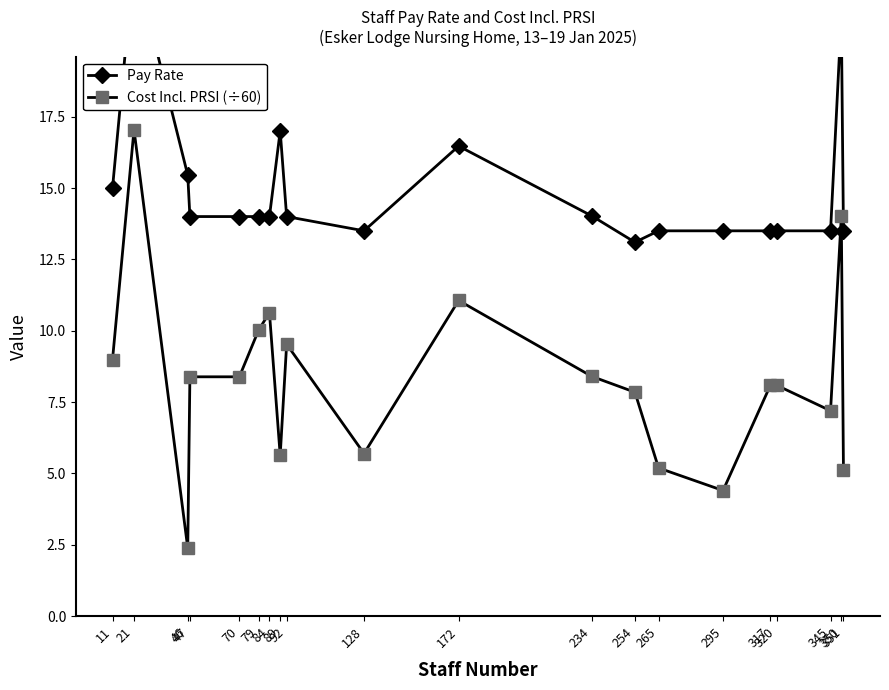

The value of Cost Incl. PRSI (÷60) at 351 is 9.2. True or false?

False